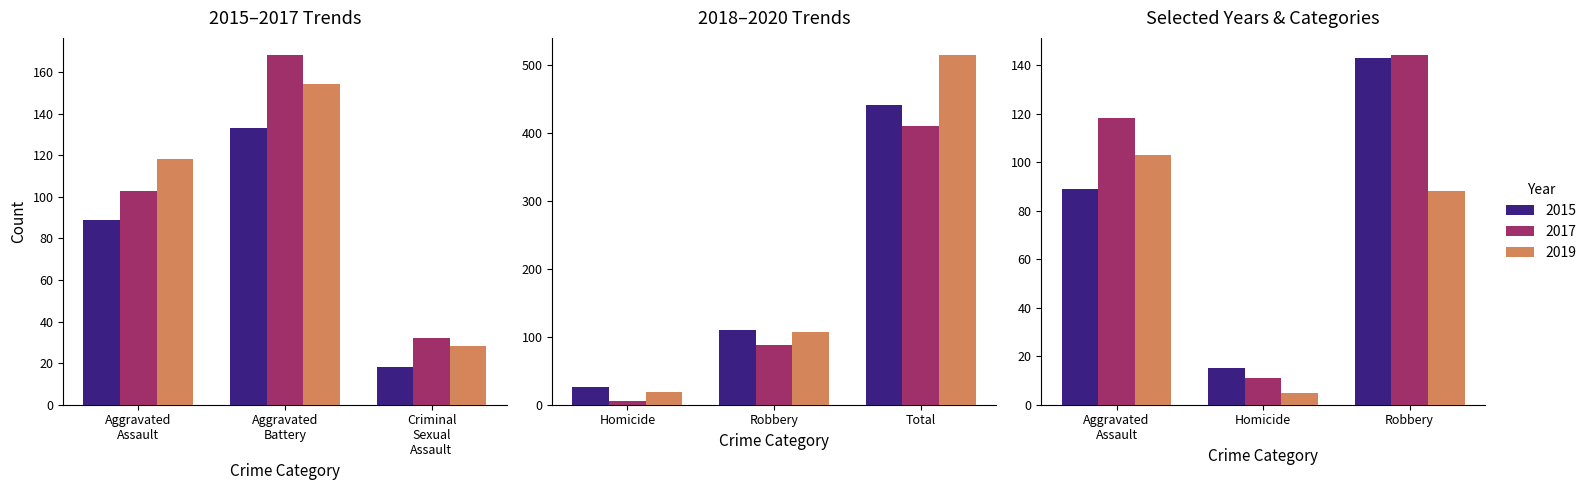

The 2019 series shows 5 at Homicide. True or false?

True